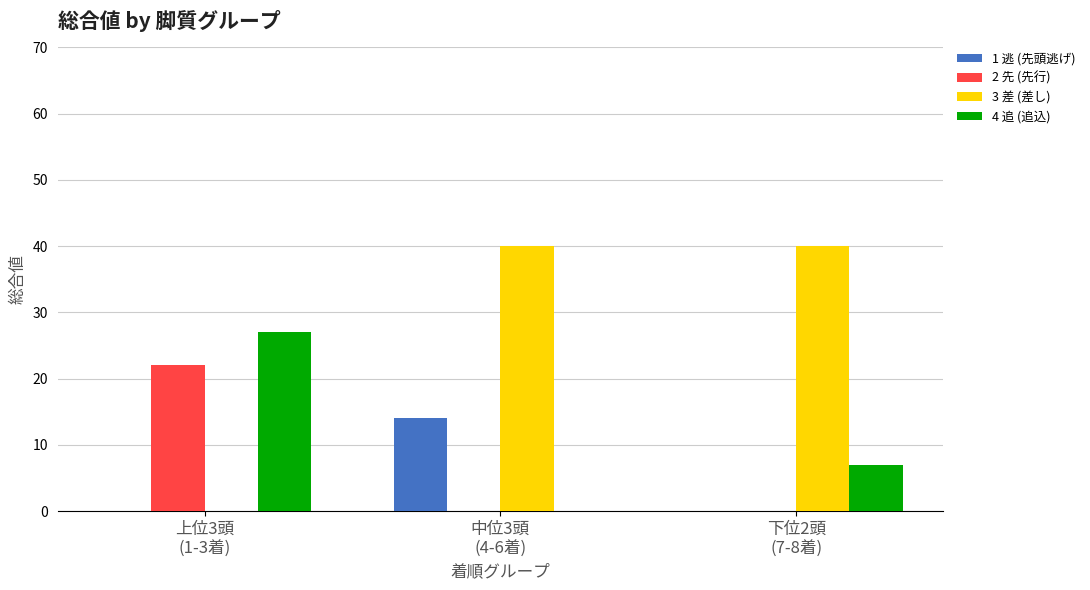

Which series has the largest total across all categories?

3 差 (差し)